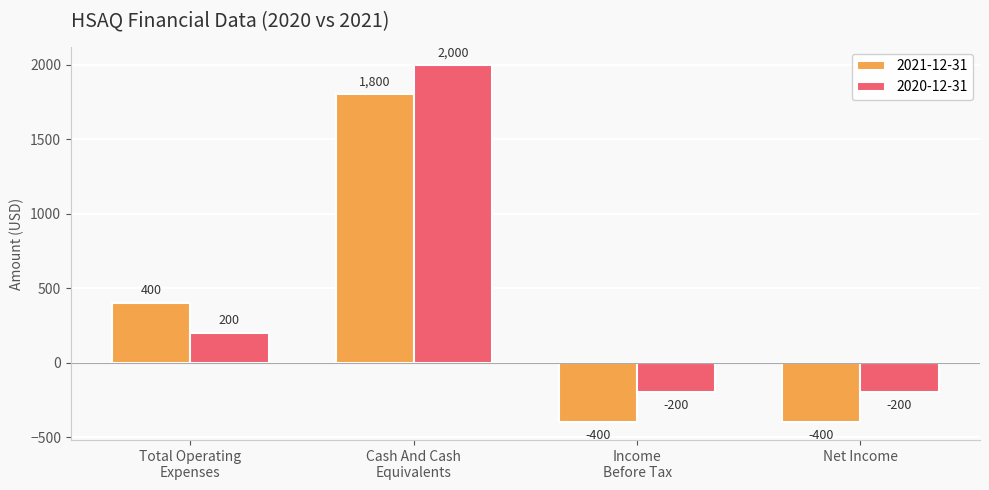

What is the label of the 2nd bar from the left?

Cash And Cash
Equivalents